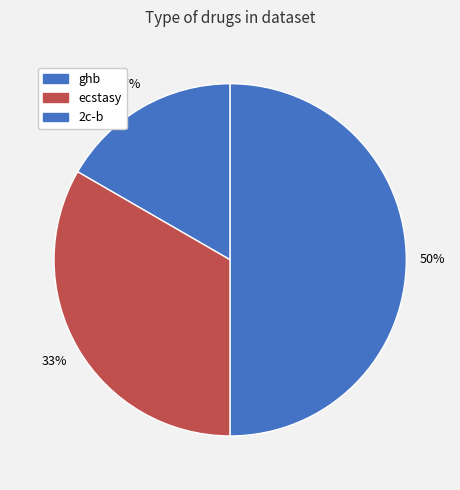

Which slice is the largest?

2c-b